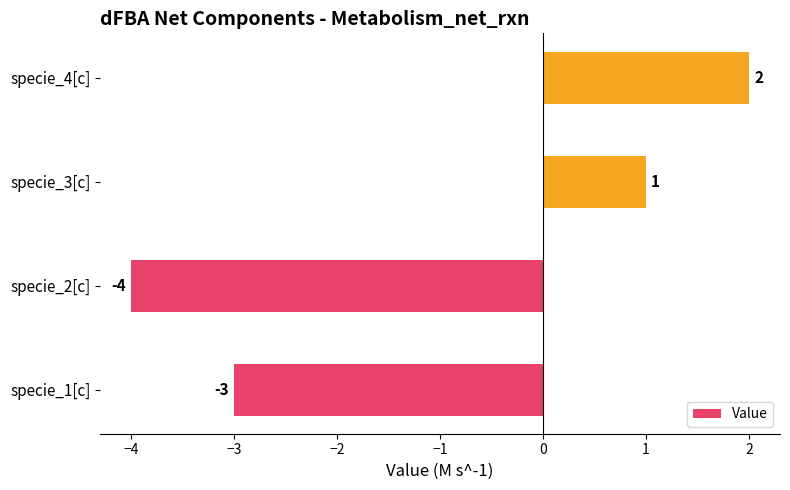

Reading top to bottom, what are all the values shown in this chart?

2	1	-4	-3